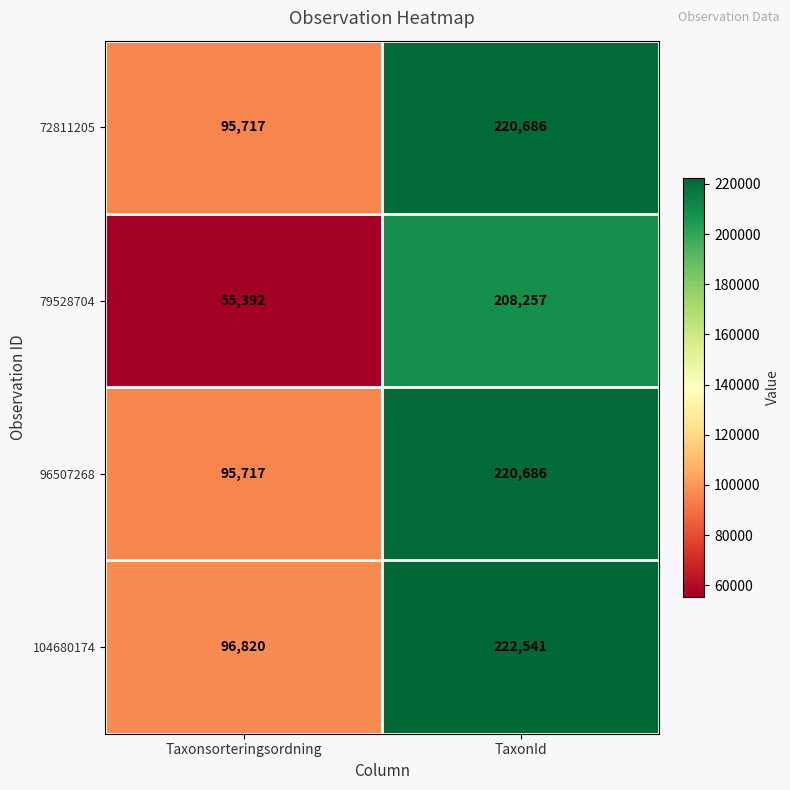

What is the difference between the maximum and minimum values in the 72811205 series?

124969